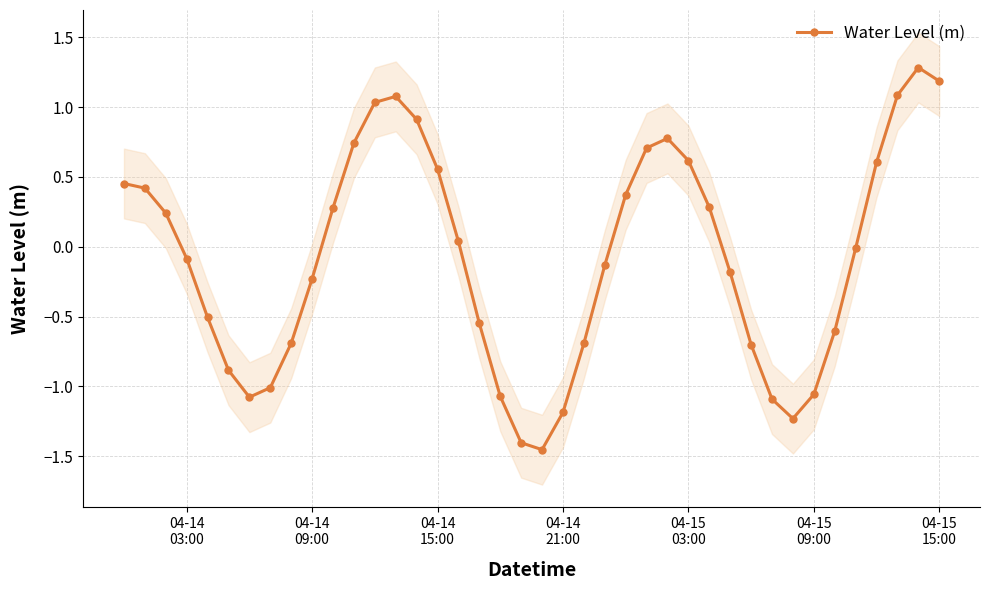

True or false: Water Level (m) has more than 2 interior local peaks.

True